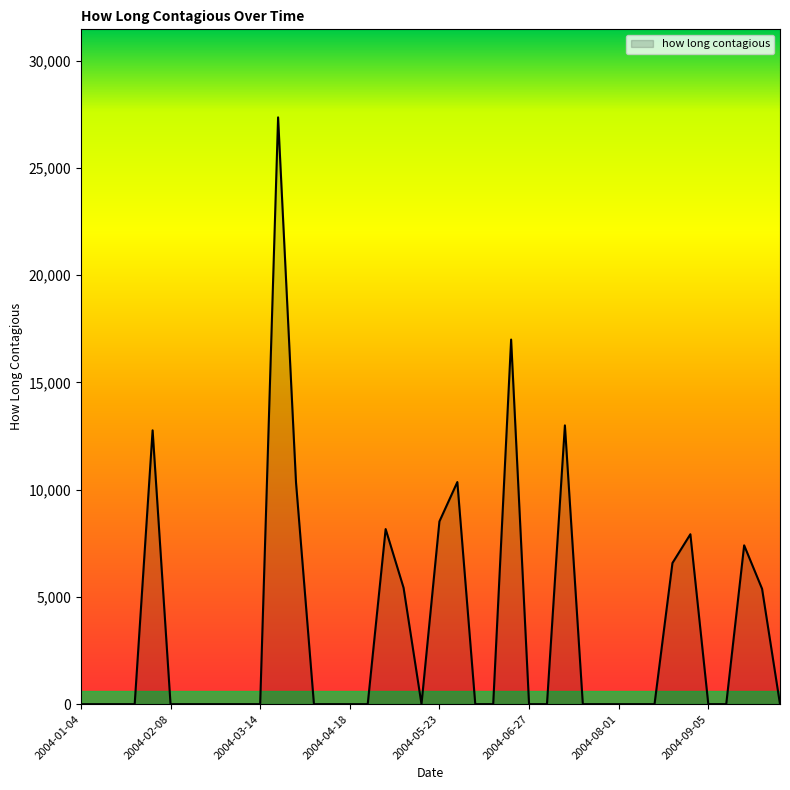

What is the greatest value displayed?

27350.5